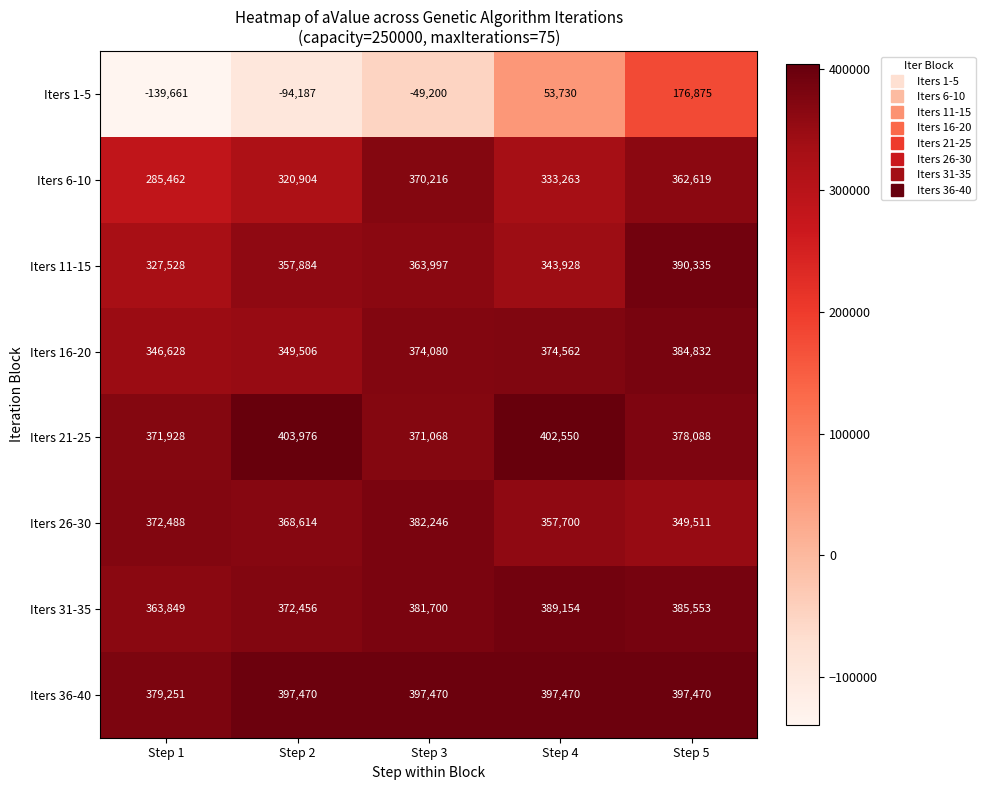

Read the Iters 6-10 value at Step 2, to the nearest 50.

320900